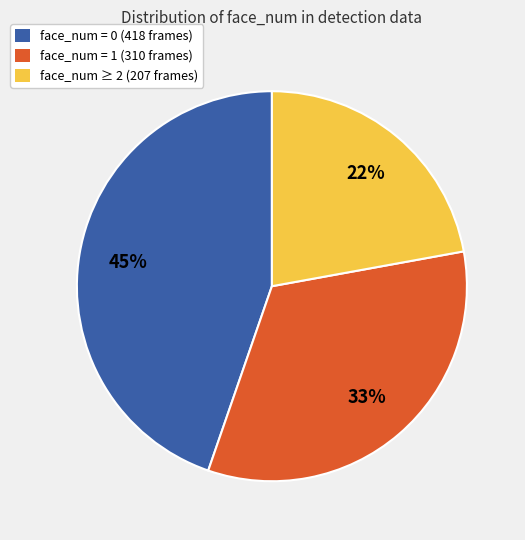

Is there any slice that represents more than half of the pie?

No